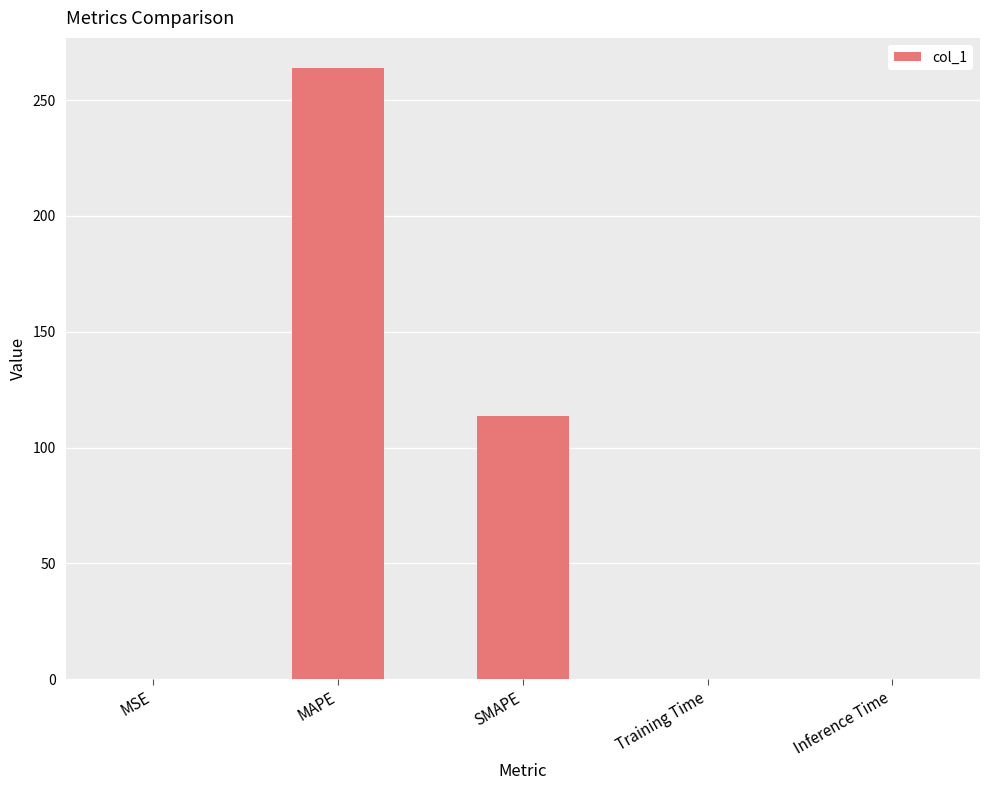

Is it true that the value at MAPE is 90.2?

False